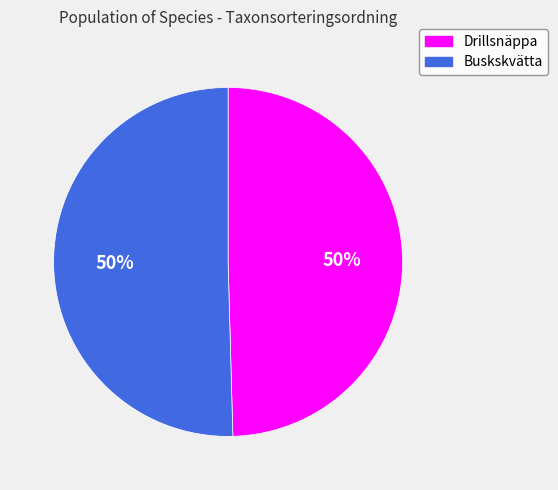

What is the ratio of the value at Drillsnäppa to the value at Buskskvätta?

1.0